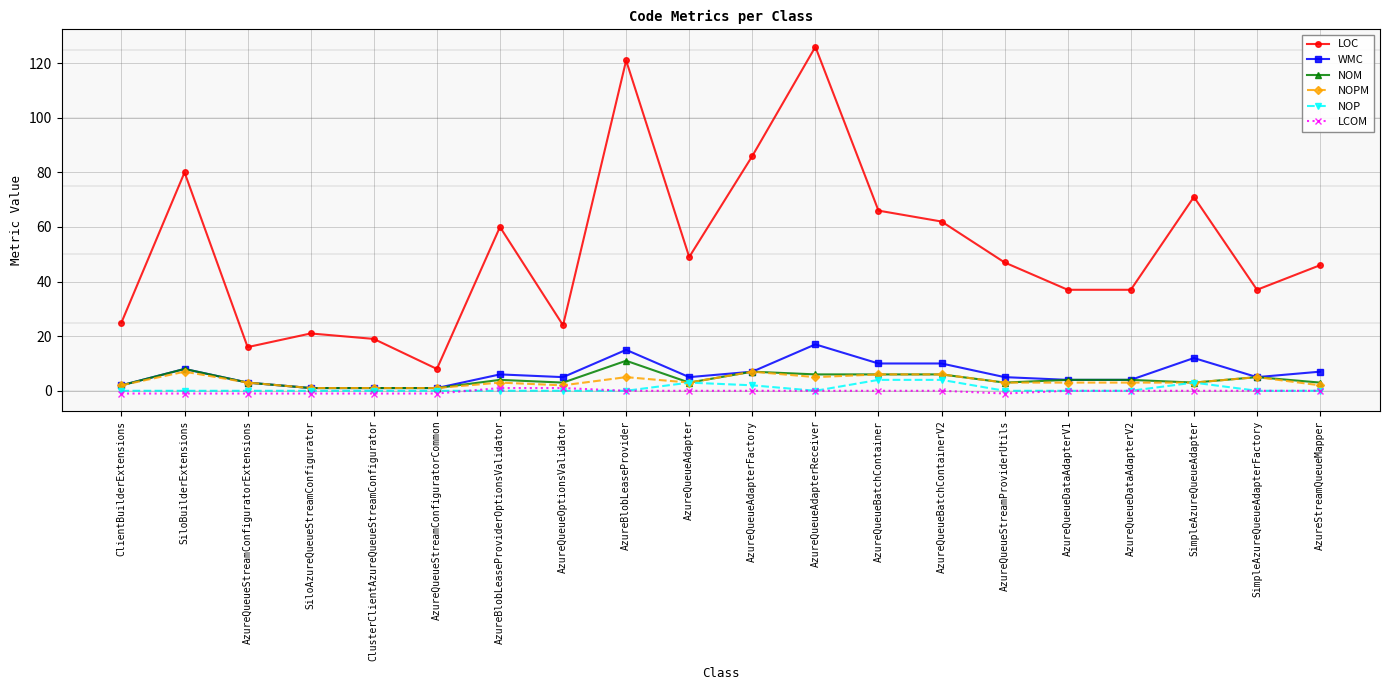

Which label corresponds to the largest value in the chart?

AzureQueueAdapterReceiver